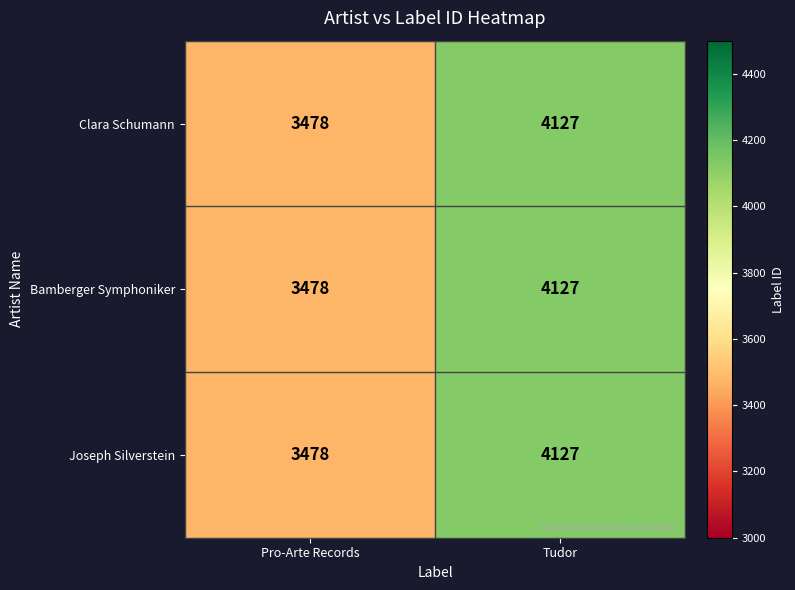

Reading right to left, what are all the values shown in this chart?

Clara Schumann: 4127	3478
Bamberger Symphoniker: 4127	3478
Joseph Silverstein: 4127	3478